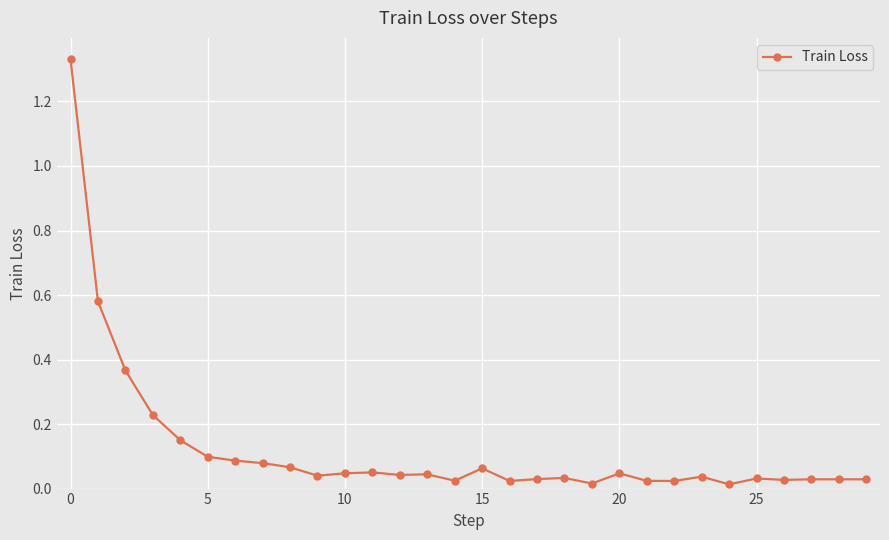

True or false: there are more than 1 points higher than both neighbors.

True